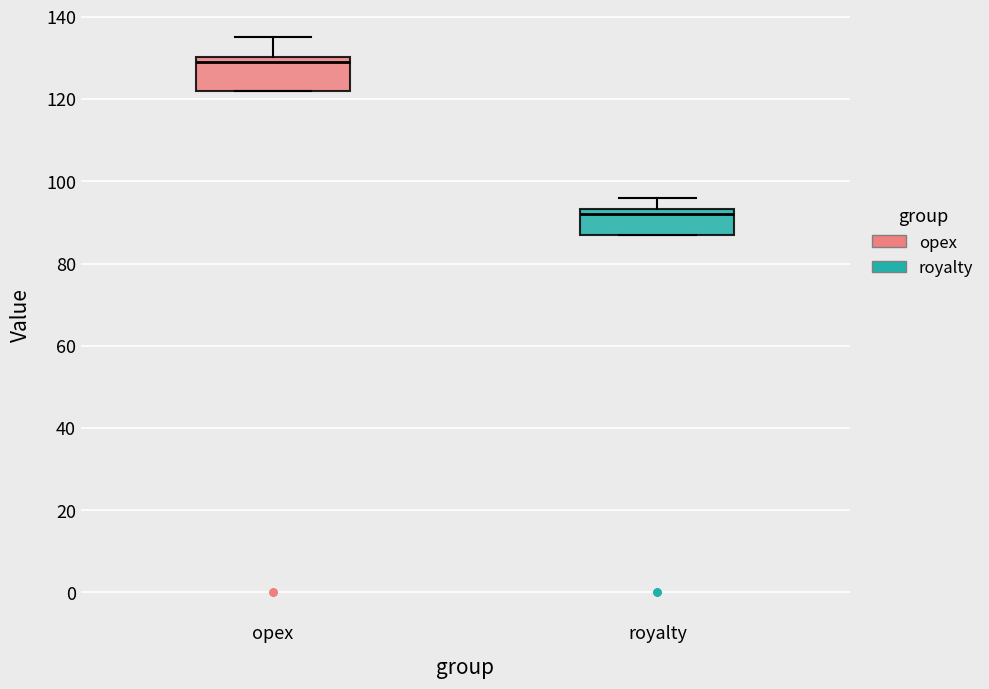

Which box's median line is the lowest?

royalty